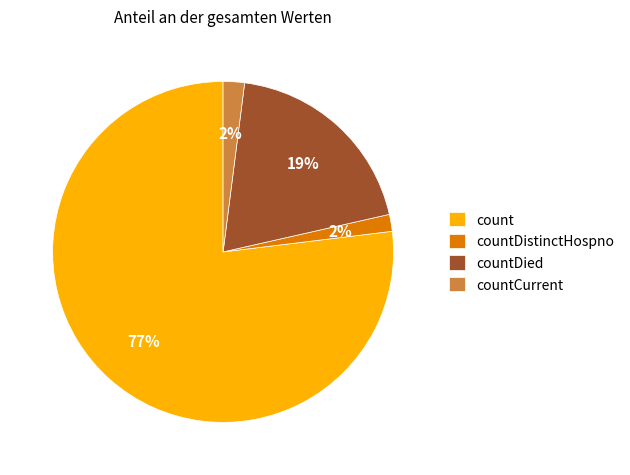

Is there any slice that represents more than half of the pie?

Yes